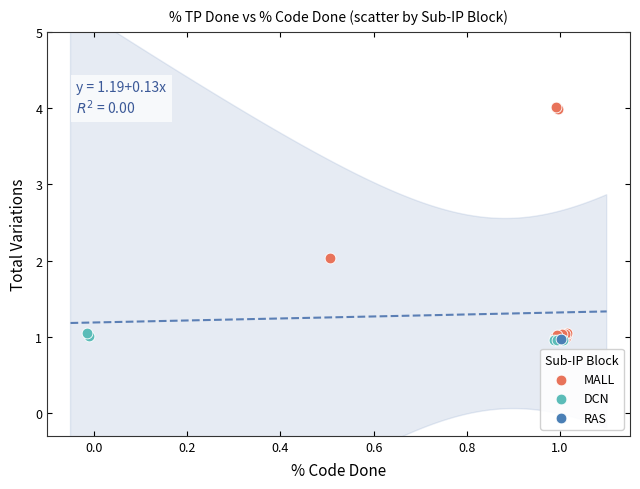

What are all the series names shown in the legend?

MALL, DCN, RAS